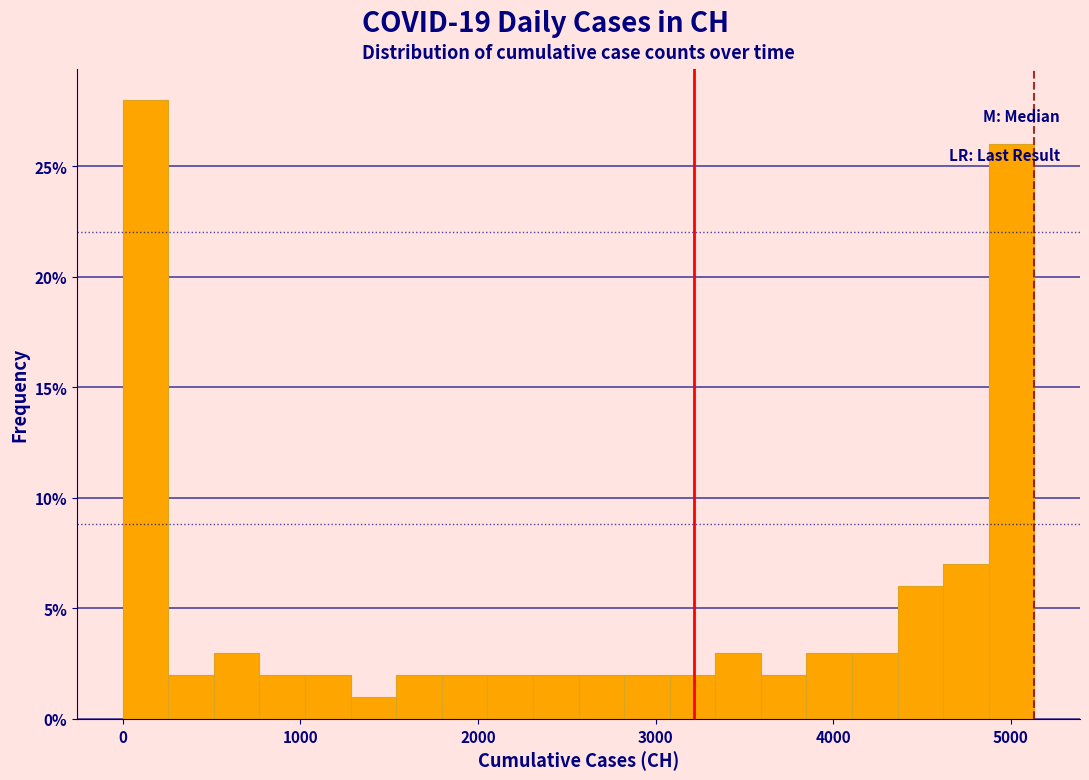

Around what value on the x-axis is the tallest bar? Give the approximate position of its centre, as read against the axis.

100